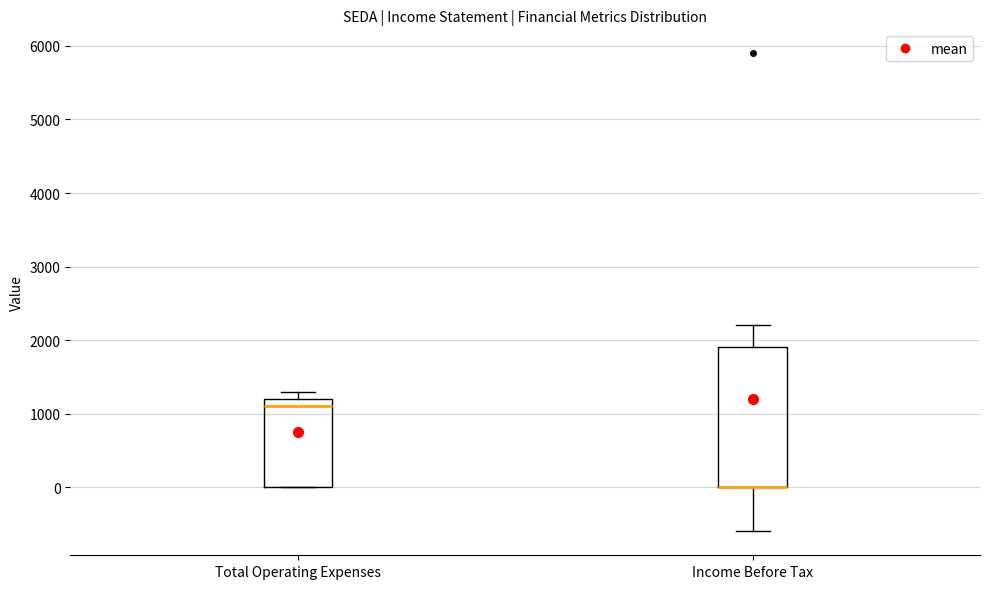

Reading left to right, read every box against the y-axis: the position of its median line, the range the box covers, and the ends of its whiskers. The values are not printed on the chart, so give them approximately, as read against the axis.

Total Operating Expenses: median 1100, box 0 to 1200, whiskers 0 to 1300
Income Before Tax: median 0 (drawn on the box's lower edge), box 0 to 1900, whiskers -600 to 2200